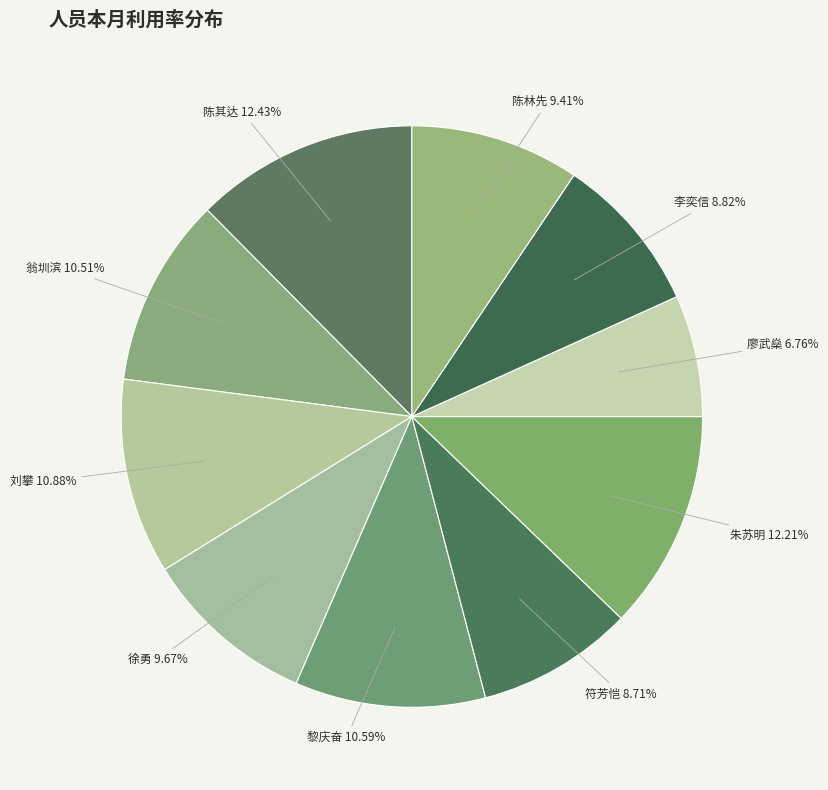

How many slices are in this pie chart?

10